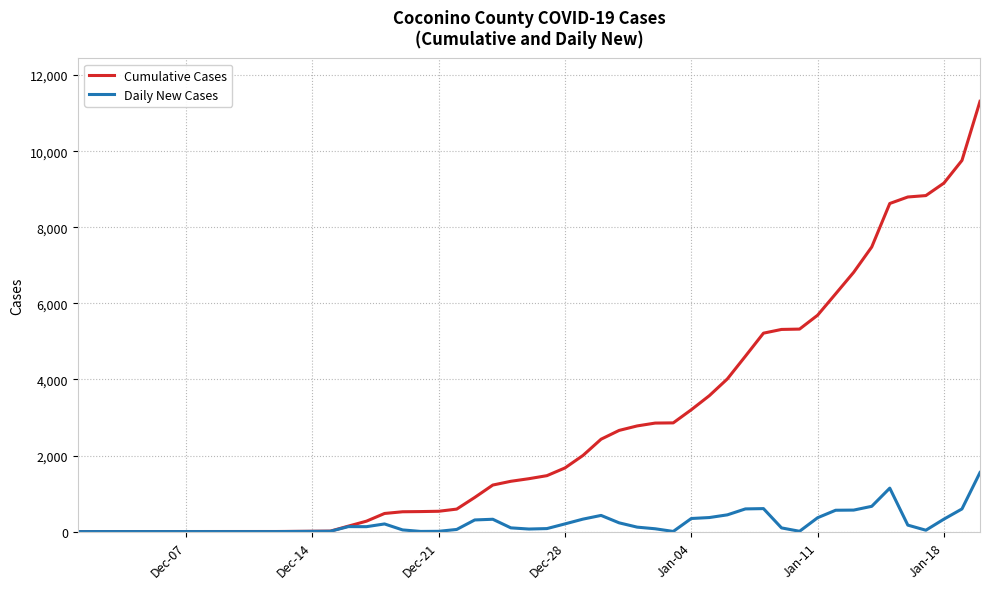

Which series has the largest total across all categories?

Cumulative Cases